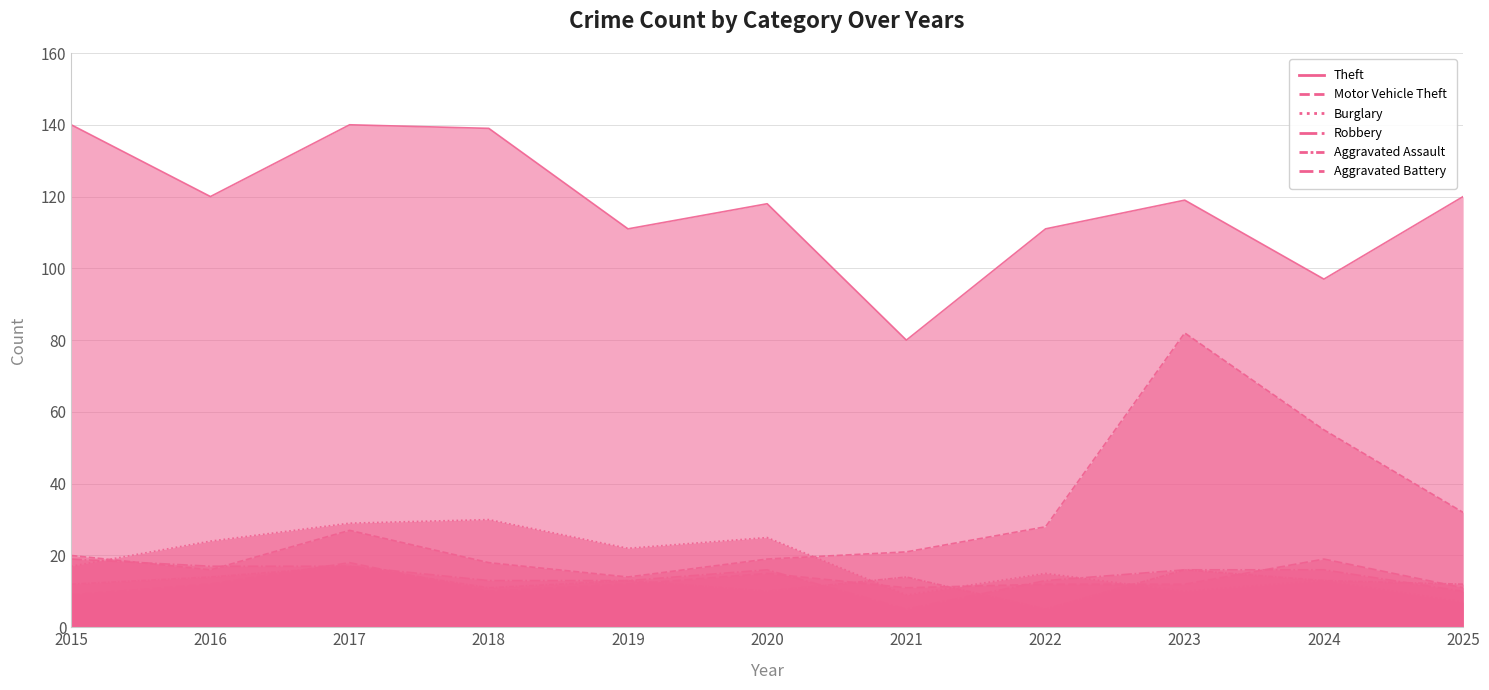

List the labels in order of Aggravated Battery value, smallest first.

2015, 2018, 2021, 2025, 2016, 2019, 2022, 2023, 2020, 2017, 2024